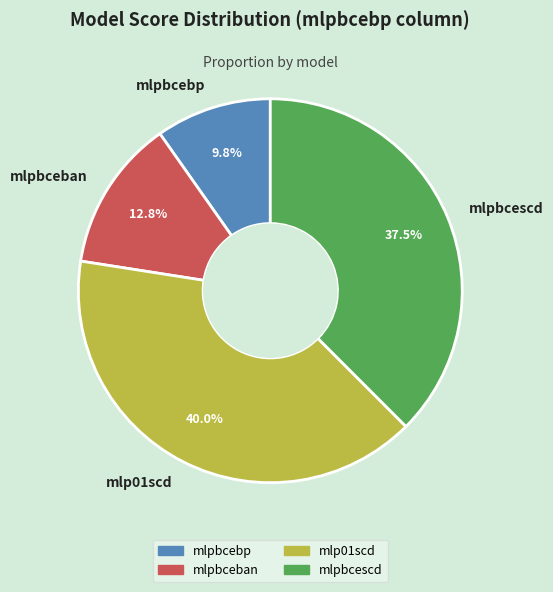

How many segments does this pie chart have?

4